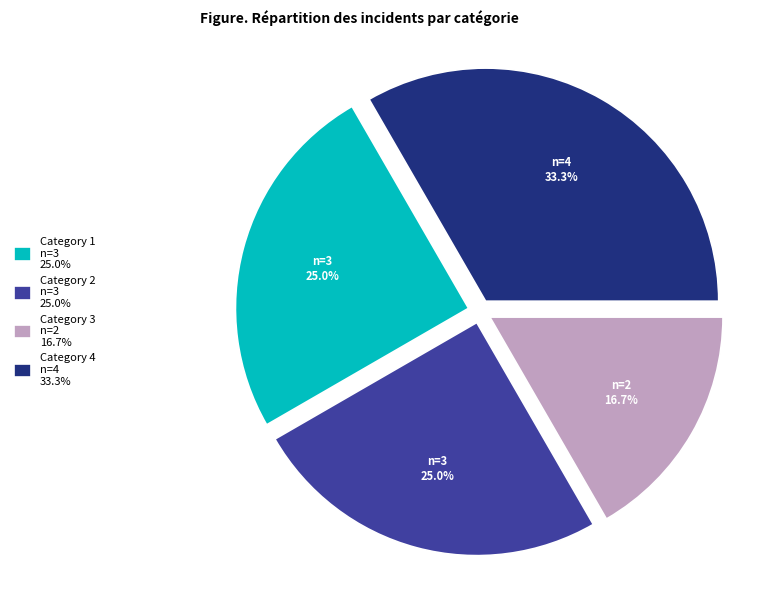

Count the number of slices in the pie.

4